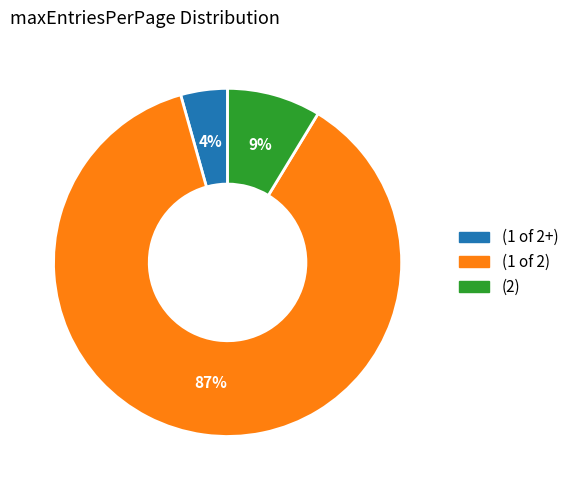

Between (1 of 2+) and (1 of 2), which is larger?

(1 of 2)